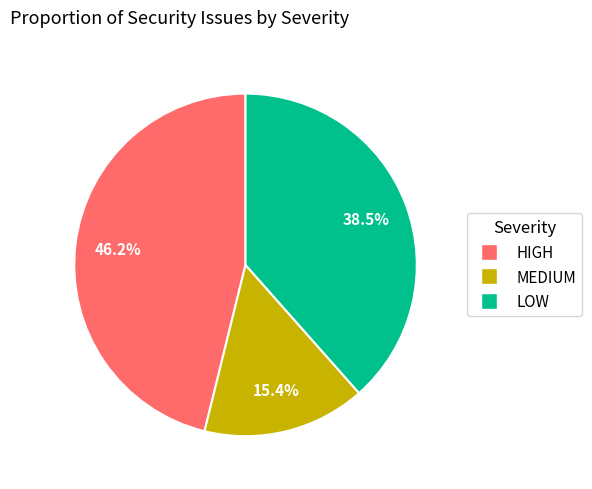

Does LOW represent more than half of the total?

No